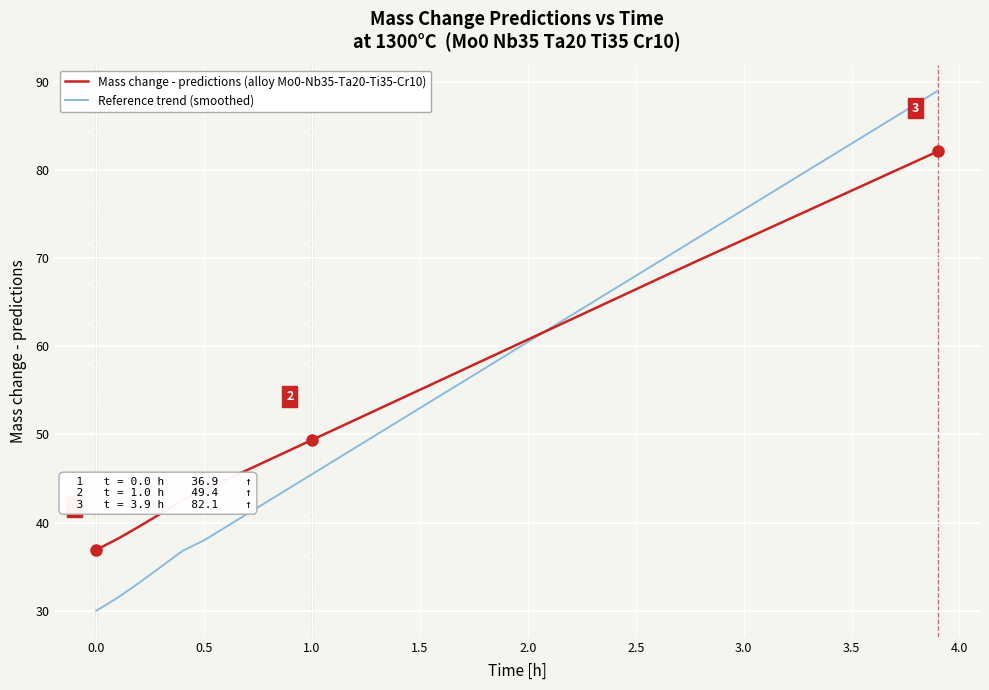

Which series has the widest spread of values?

Reference trend (smoothed)